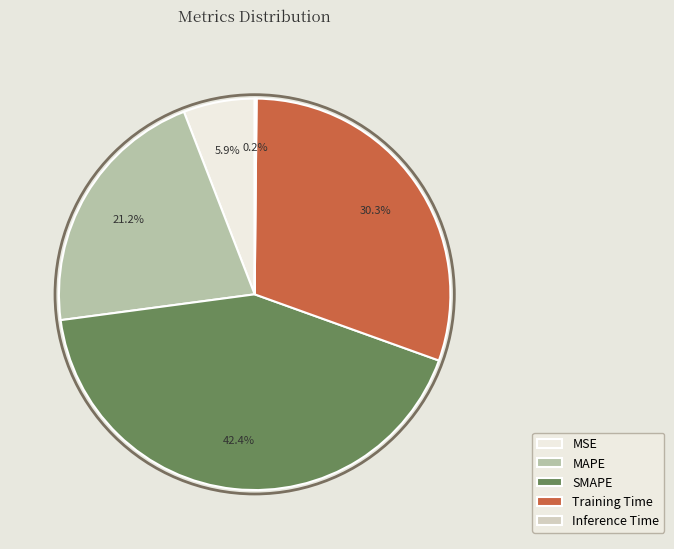

Does SMAPE account for over 50% of the chart?

No